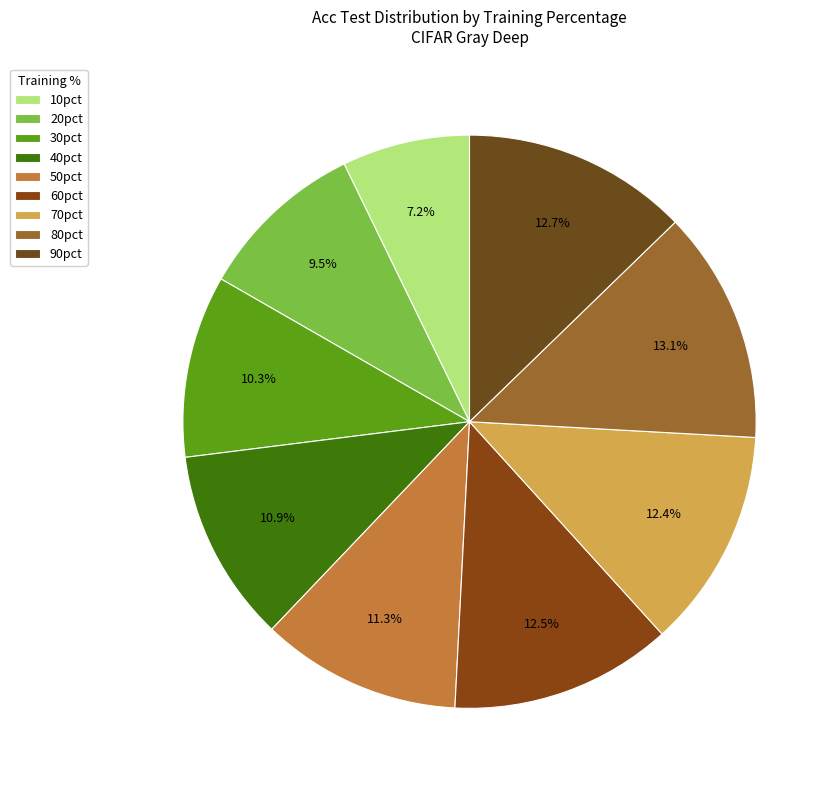

Does any single category account for the majority?

No